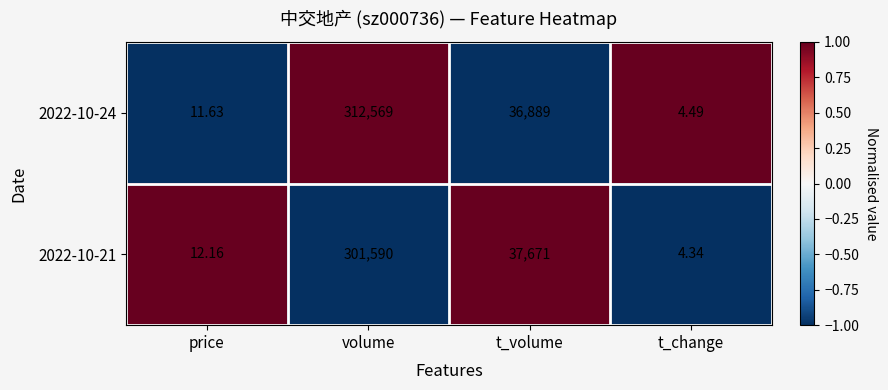

Rank the series by their maximum value, from highest to lowest.

2022-10-24, 2022-10-21